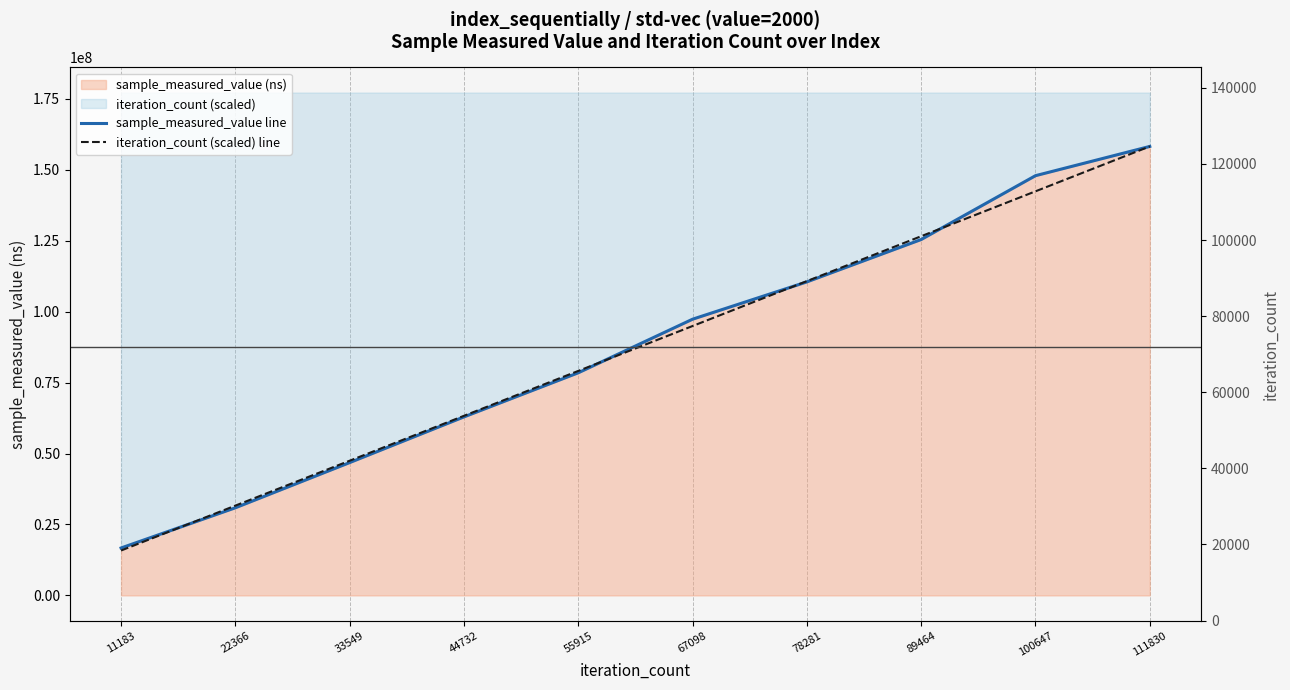

The value of sample_measured_value line at 44732 is 62921529.0. True or false?

True